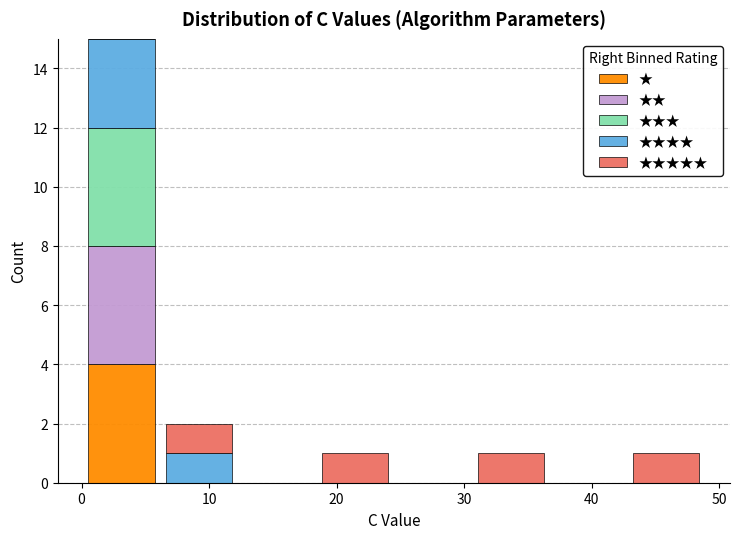

Reading left to right, list every stacked bar in this chart as the range it spans on the x-axis followed by its total height. Neither the bar edges nor the heights are printed on the chart, so give them approximately, as read against the axes.

0 to 6: 15
6 to 12: 2
12 to 18: 0
18 to 24: 1
24 to 31: 0
31 to 37: 1
37 to 43: 0
43 to 49: 1